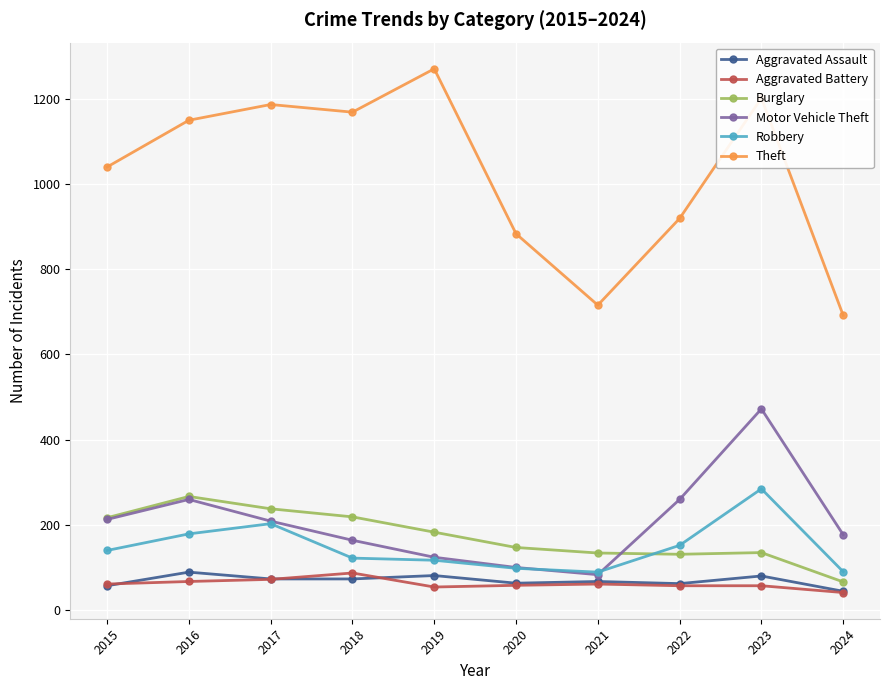

How many data points does each series have?

10